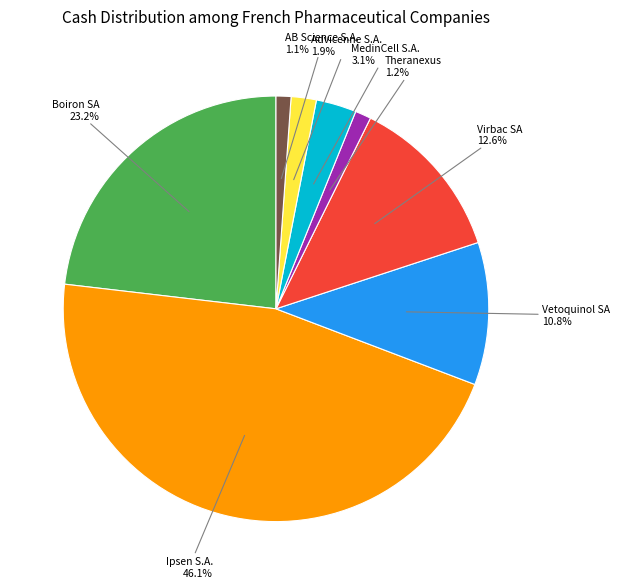

Is there a majority slice in this chart?

No